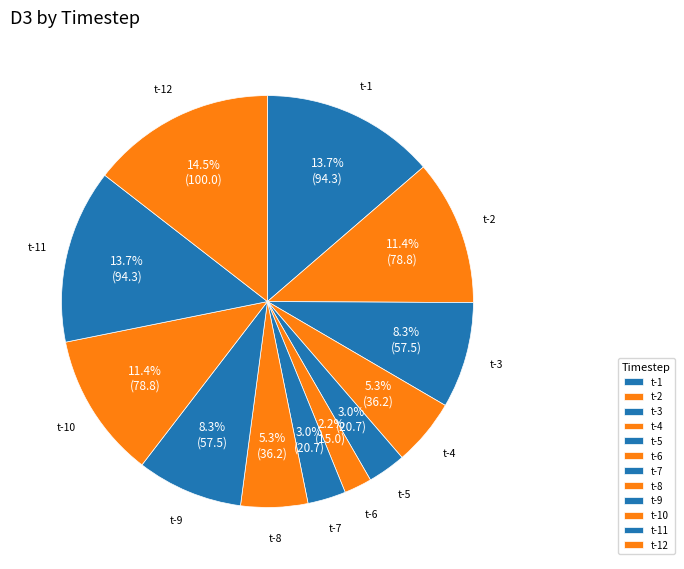

How many slices are in this pie chart?

12